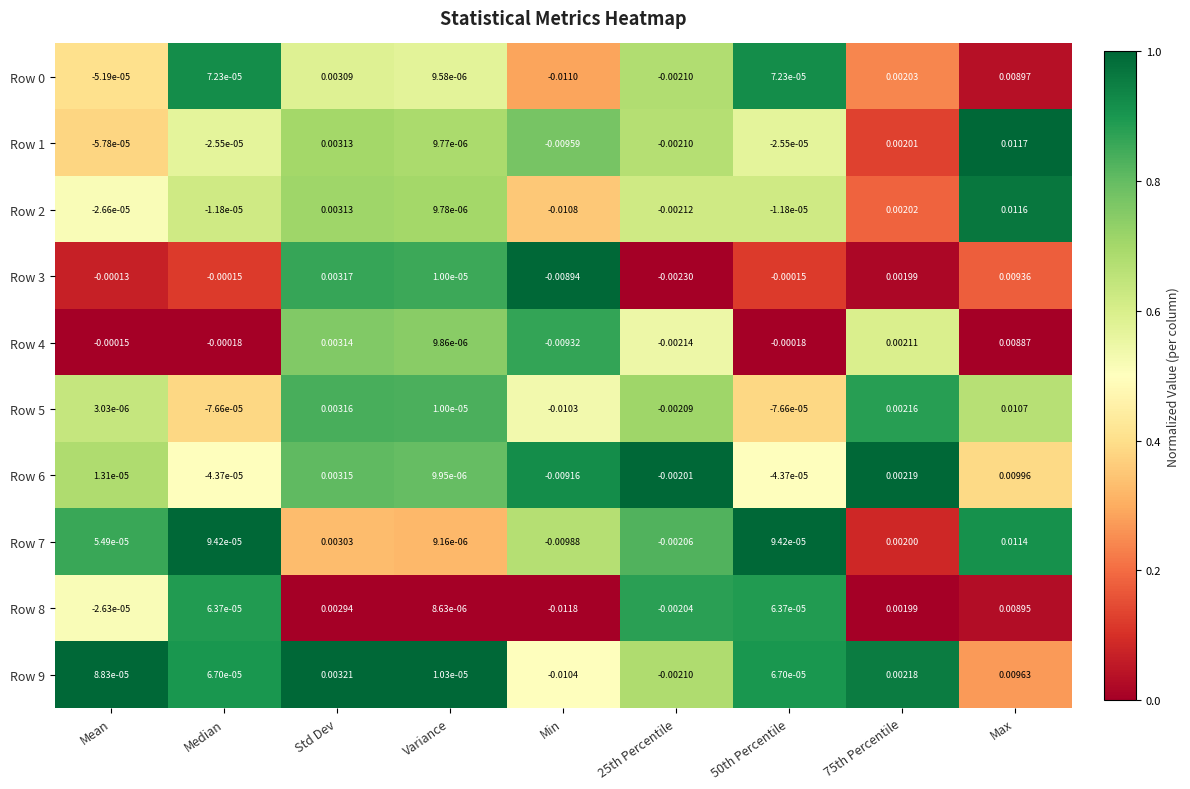

At which category is the sum across all series the highest?

Max